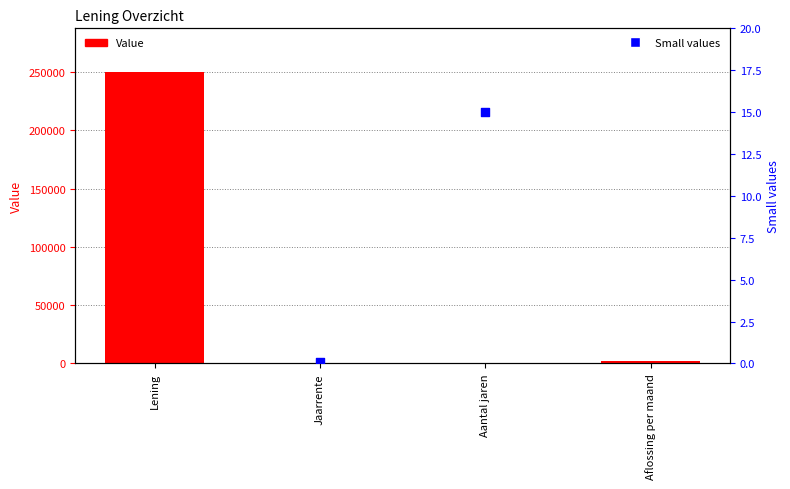

Approximately how many times larger is the value at Lening compared to Aantal jaren?

16666.7